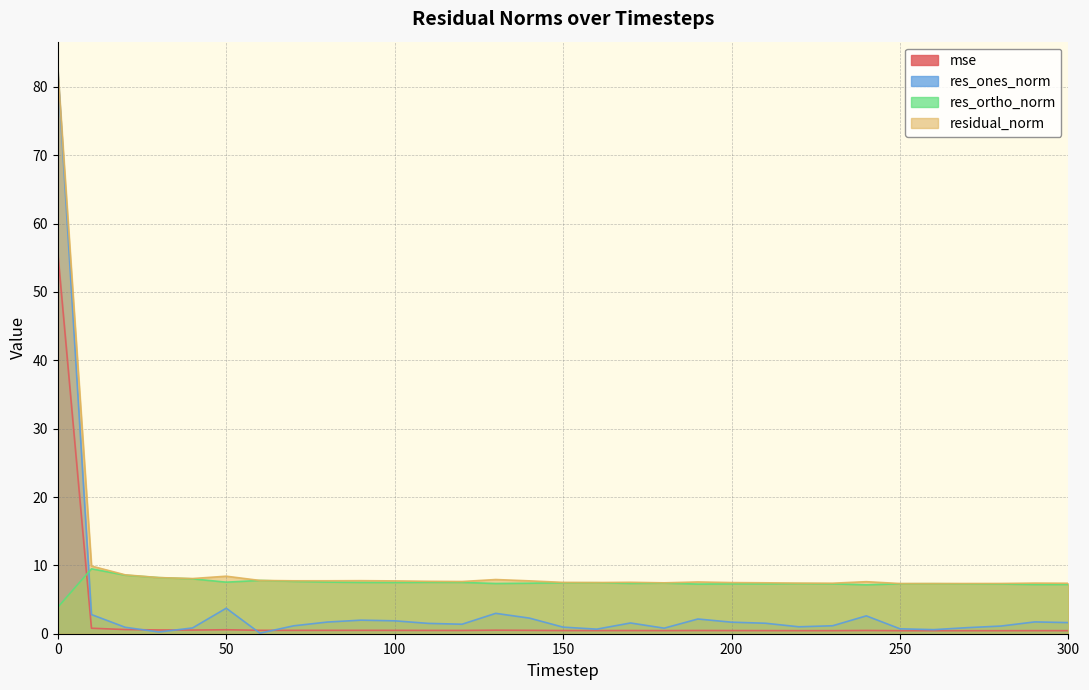

What is the total value across all series at 70?

17.0